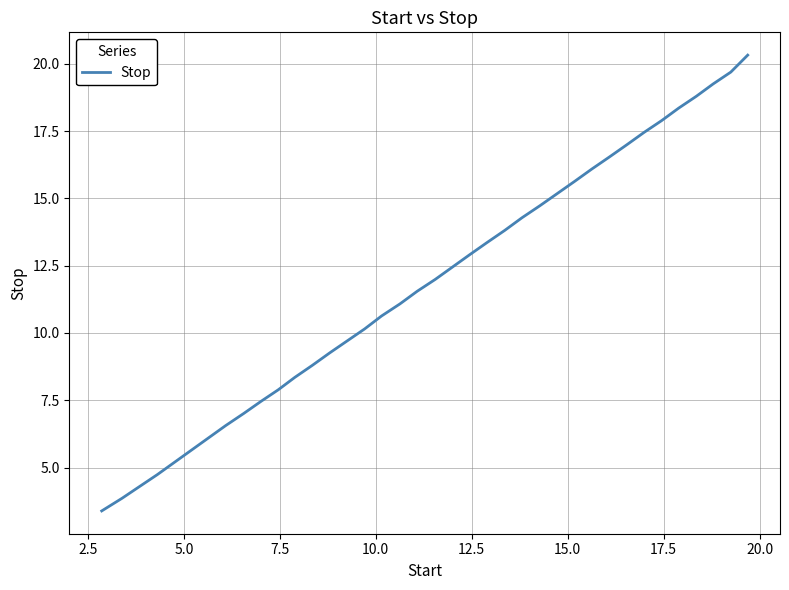

What is the difference between the maximum and minimum values?

16.9